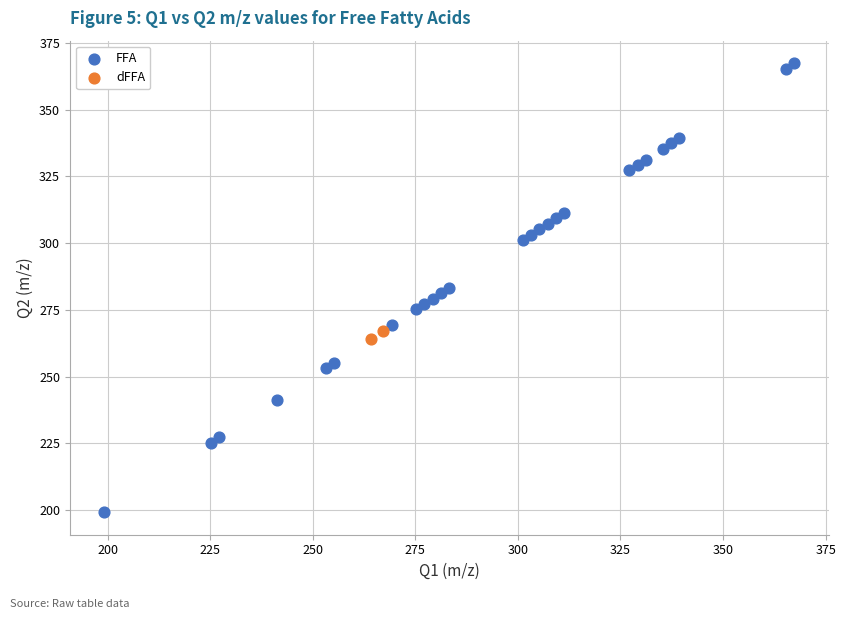

What are all the series names shown in the legend?

FFA, dFFA